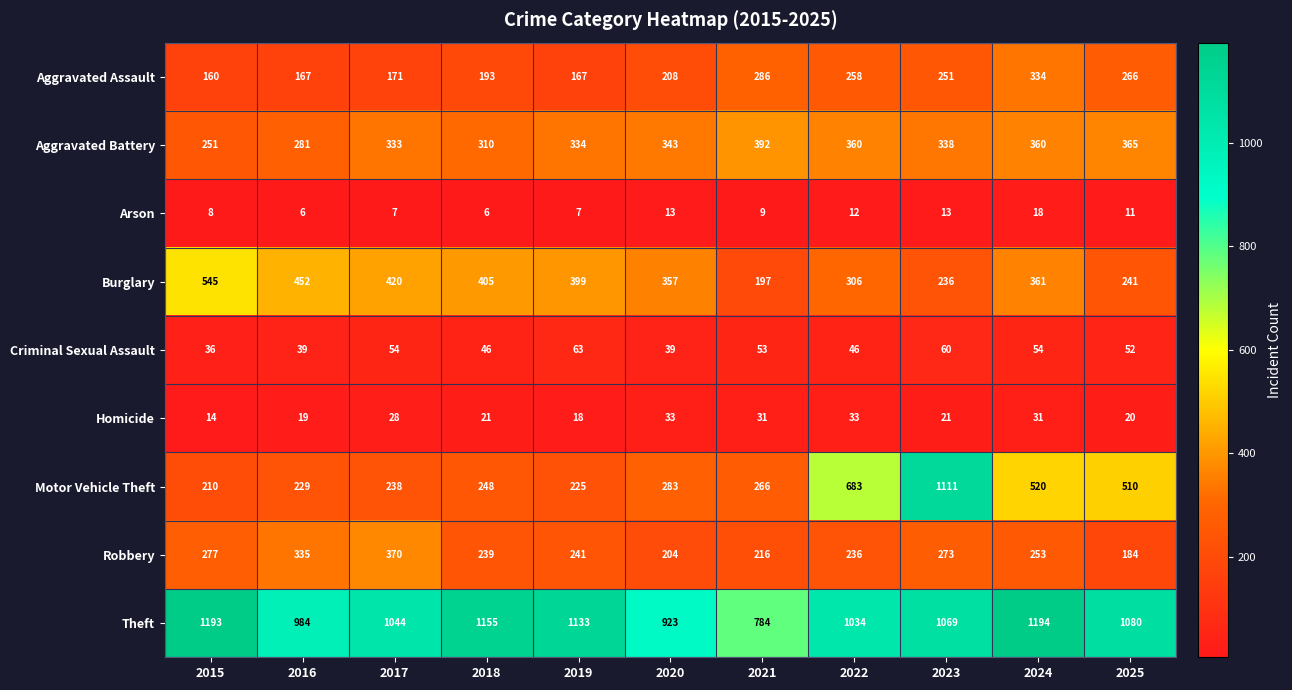

Which label corresponds to the largest value in the chart?

2024